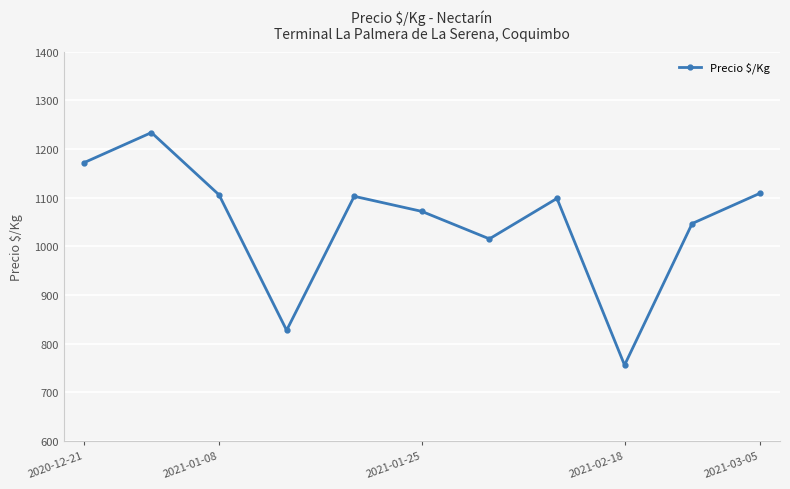

What is the difference between the maximum and minimum values?

478.0